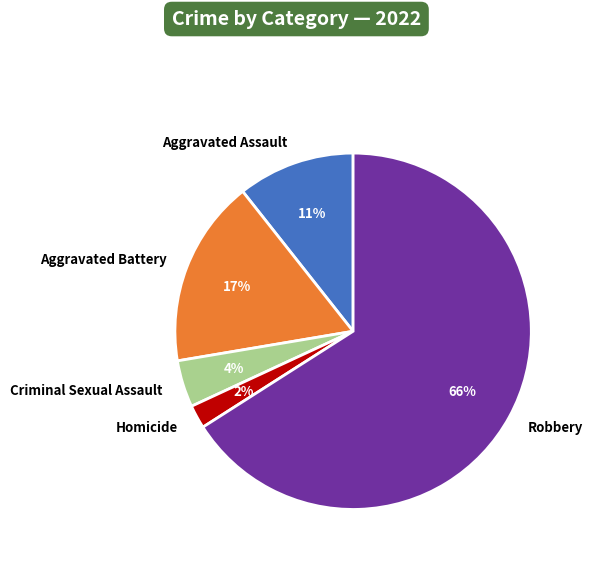

What is the ratio of the value at Criminal Sexual Assault to the value at Homicide?

2.0